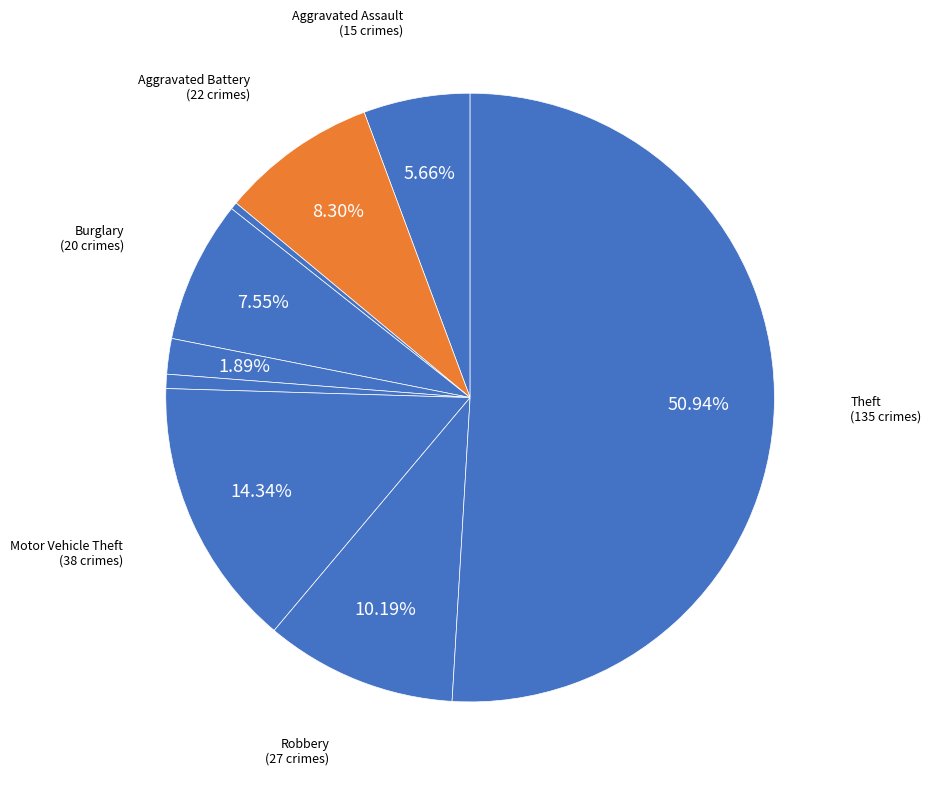

Count the number of slices in the pie.

9